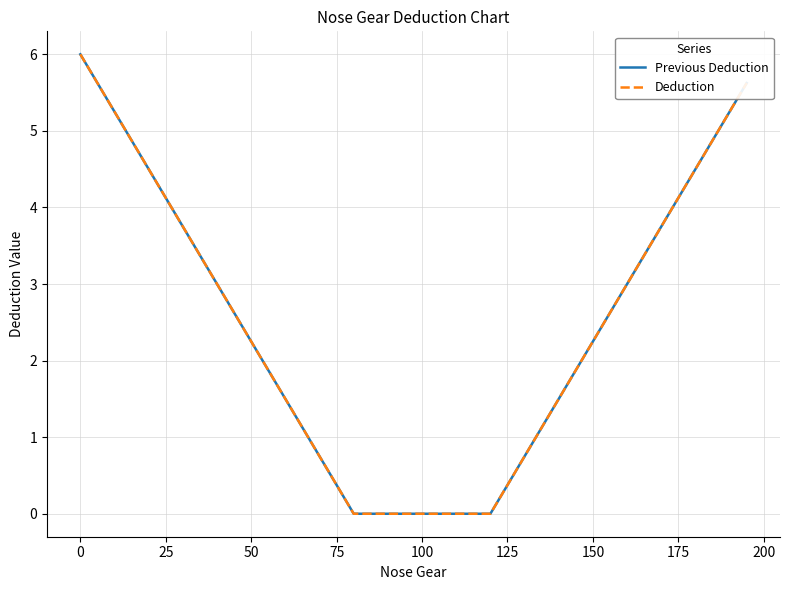

Does the chart display data point markers on the line(s)?

No